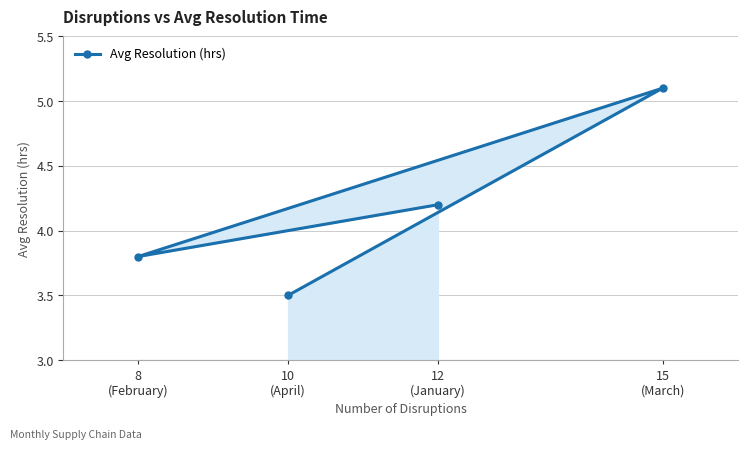

The chart shows a value of 2.1 at 10
(April). True or false?

False